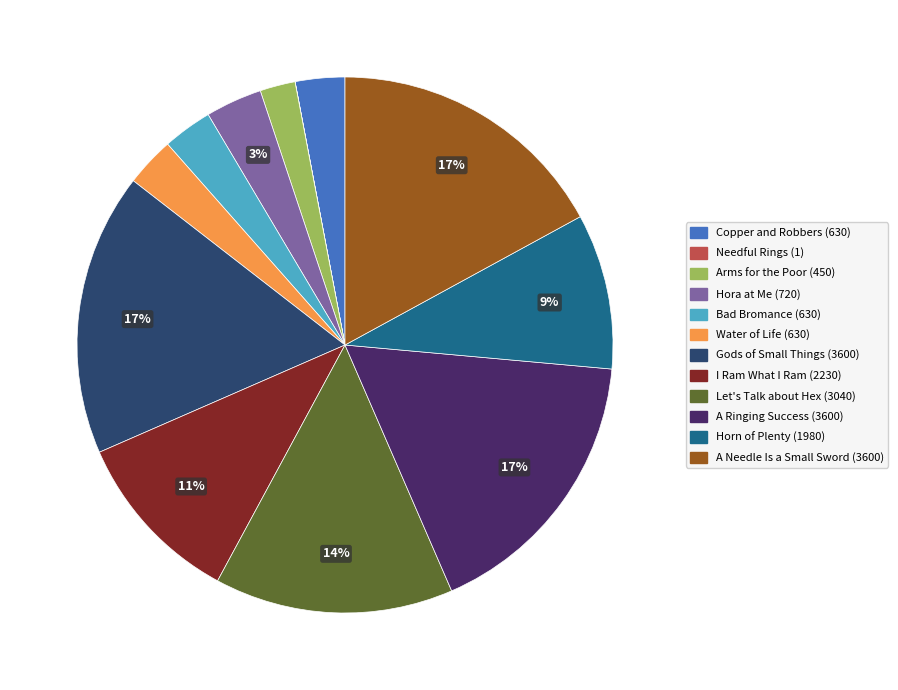

To the nearest percent, what percentage of the pie is Horn of Plenty (1980)?

9%